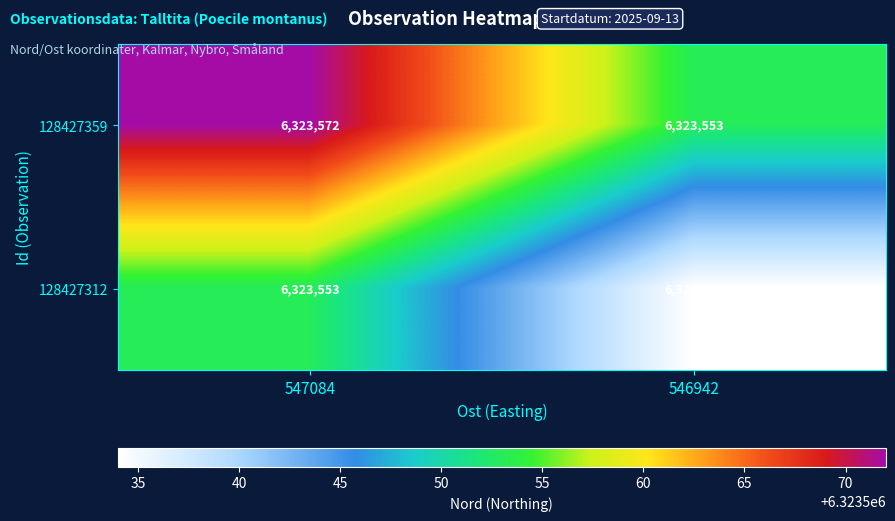

What is the sum of the 128427312 values at 546942 and 547084?

12647087